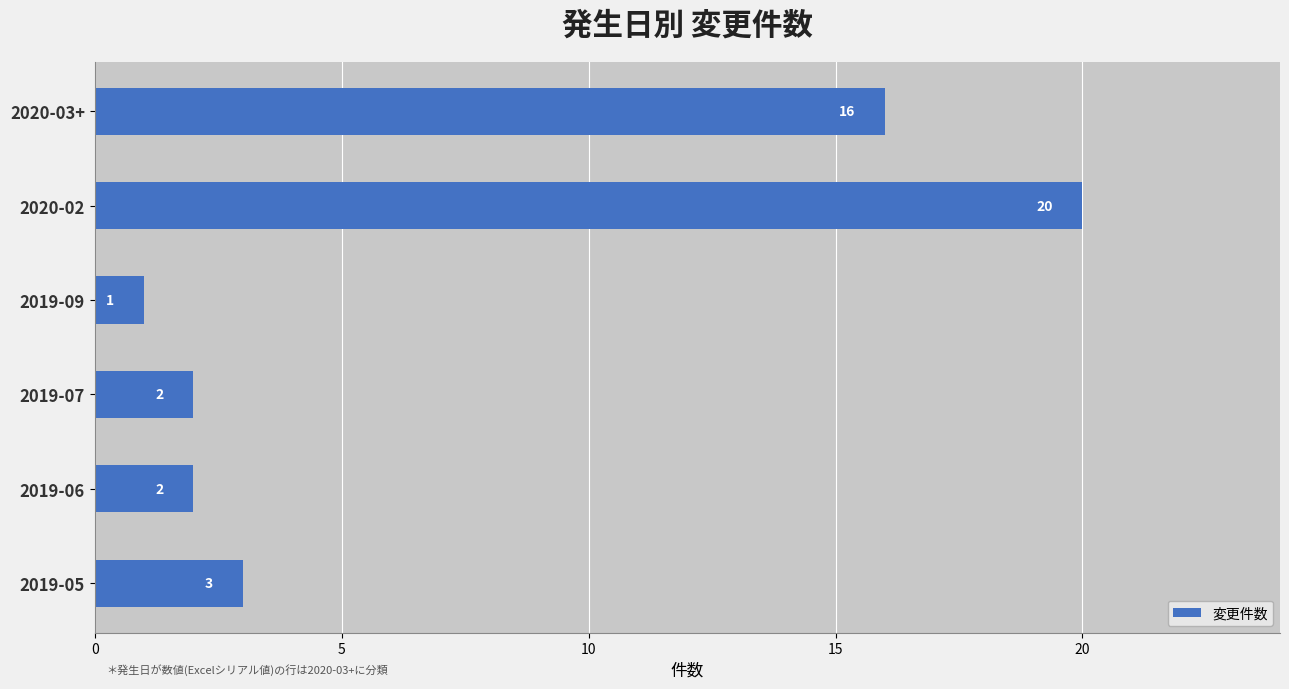

Reading top to bottom, extract all data points from this chart.

2020-03+=16	2020-02=20	2019-09=1	2019-07=2	2019-06=2	2019-05=3